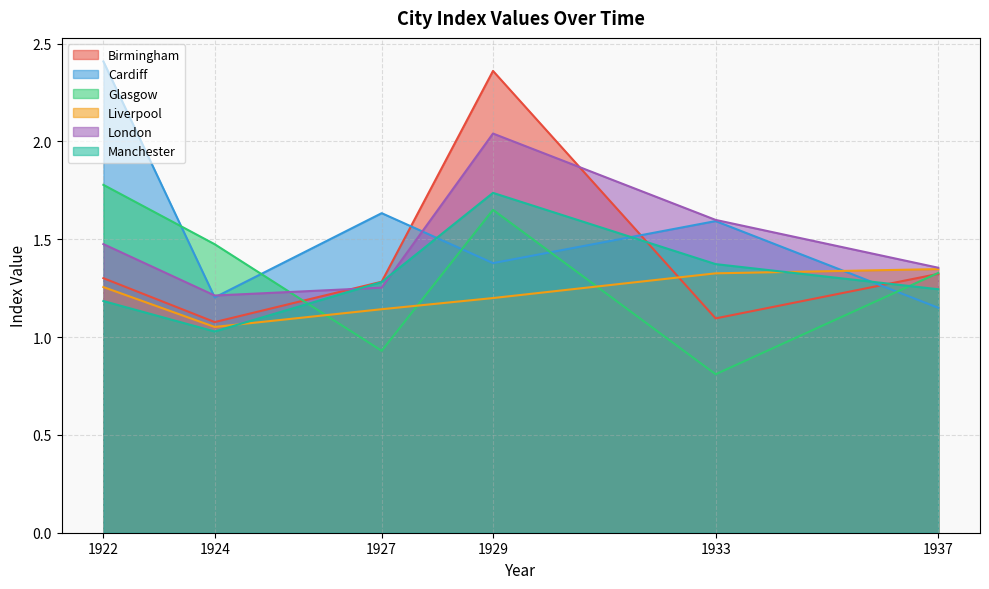

Where do London and Cardiff first cross each other?

1922 and 1924